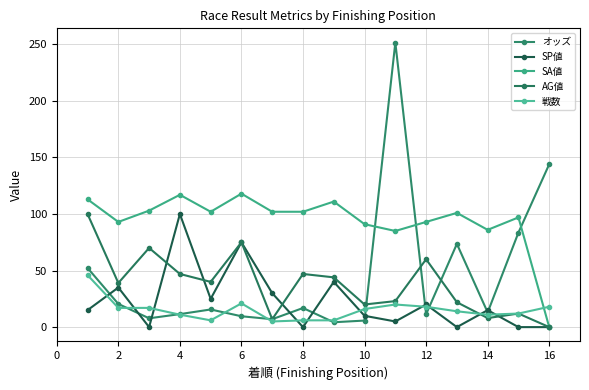

What are all the series names shown in the legend?

オッズ, SP値, SA値, AG値, 戦数